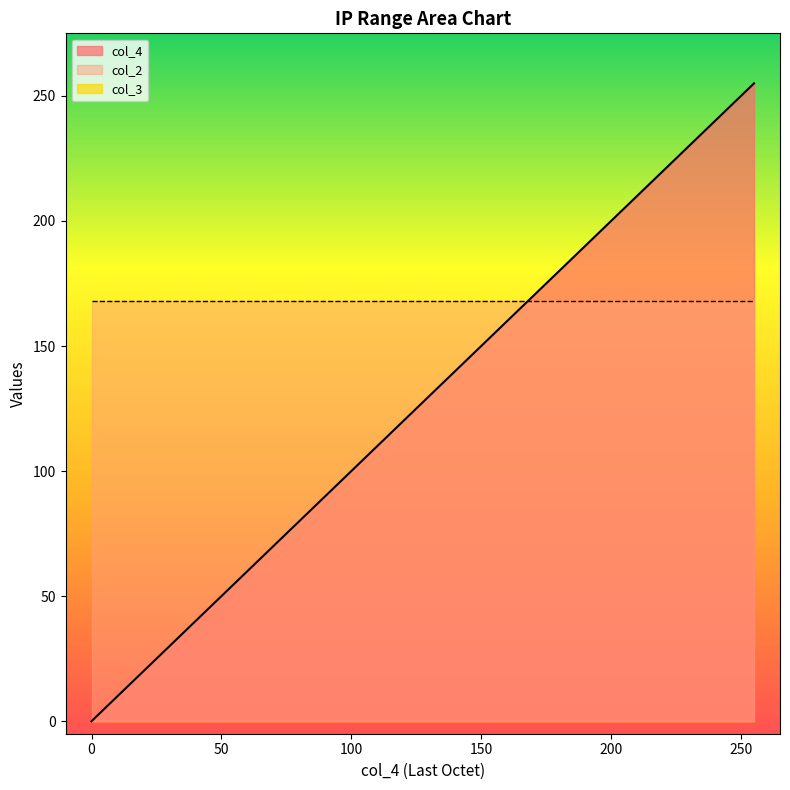

True or false: col_4 and col_3 cross at least once.

False